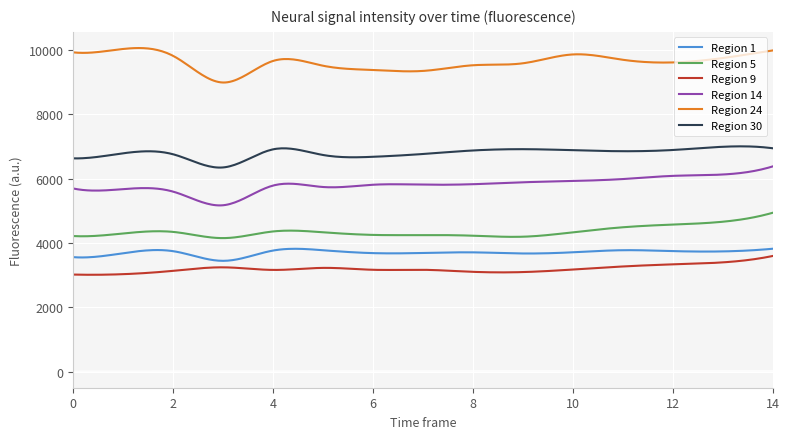

Which series has the largest total across all categories?

Region 24